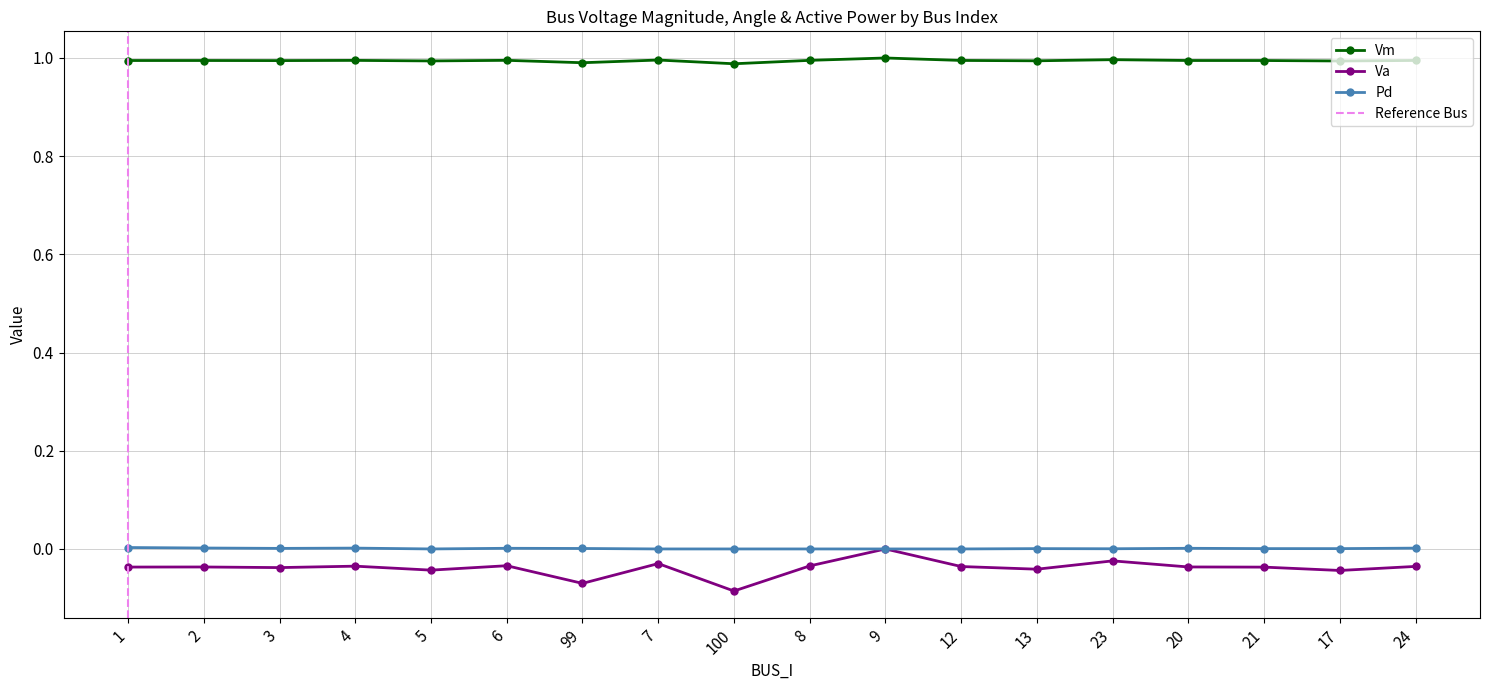

The value of Vm at 5 is 1.0. True or false?

True